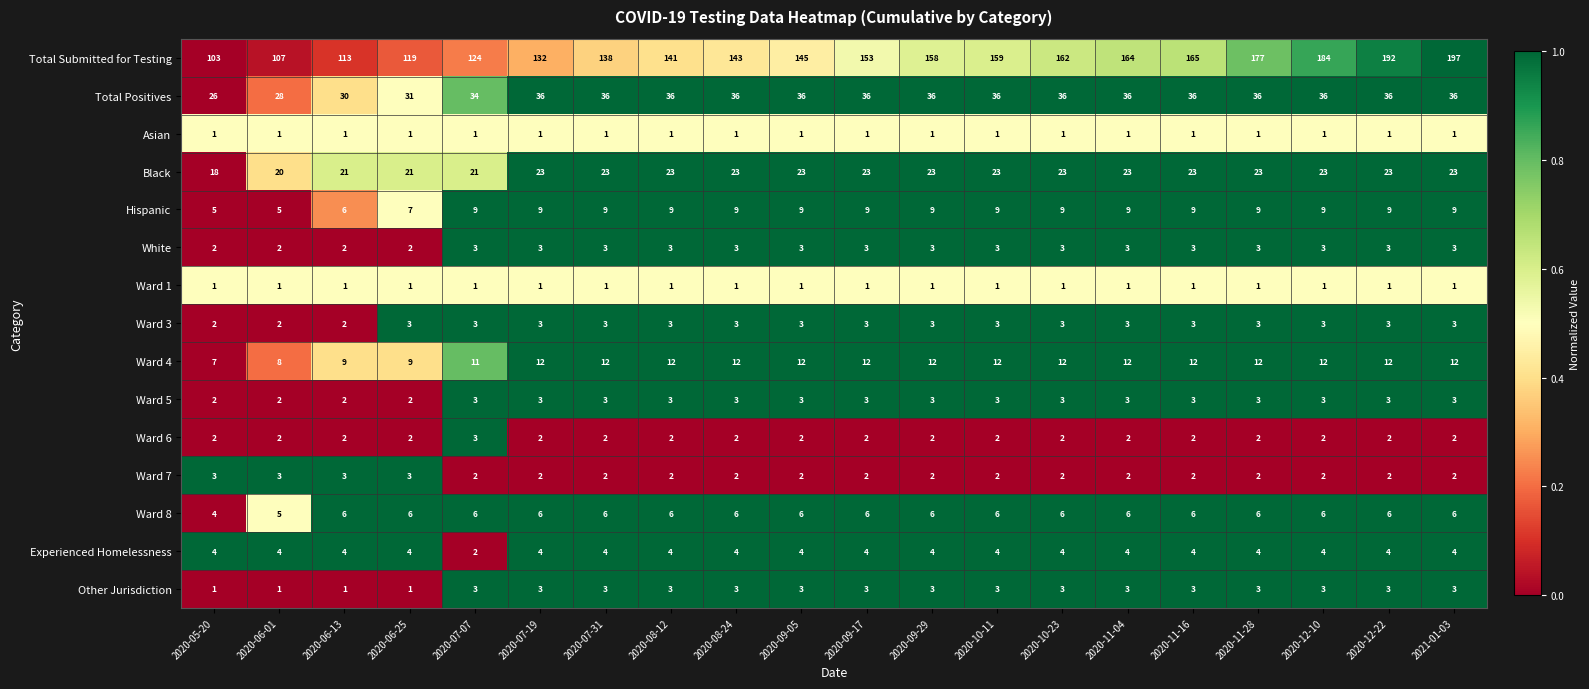

At which label is Total Submitted for Testing closest to 150?

2020-09-17